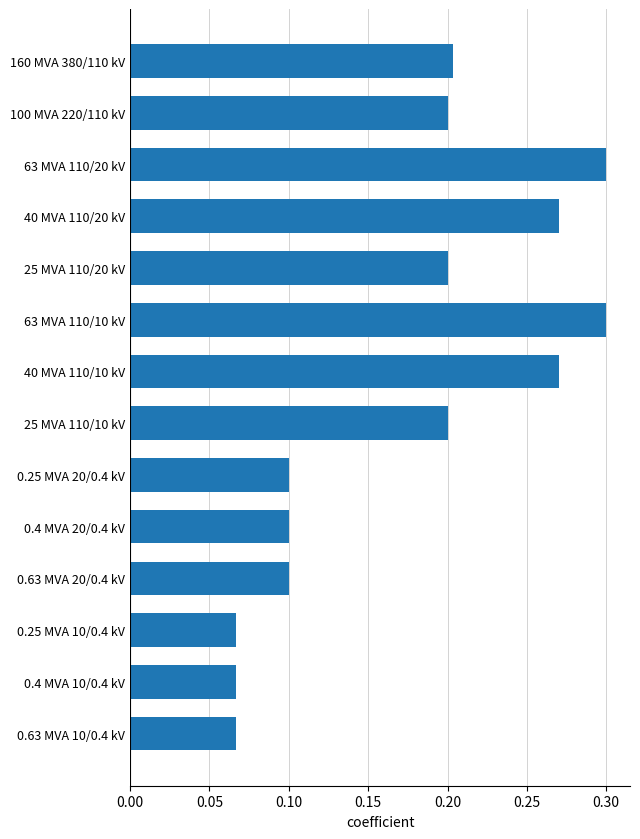

Does the chart contain stacked bars?

No